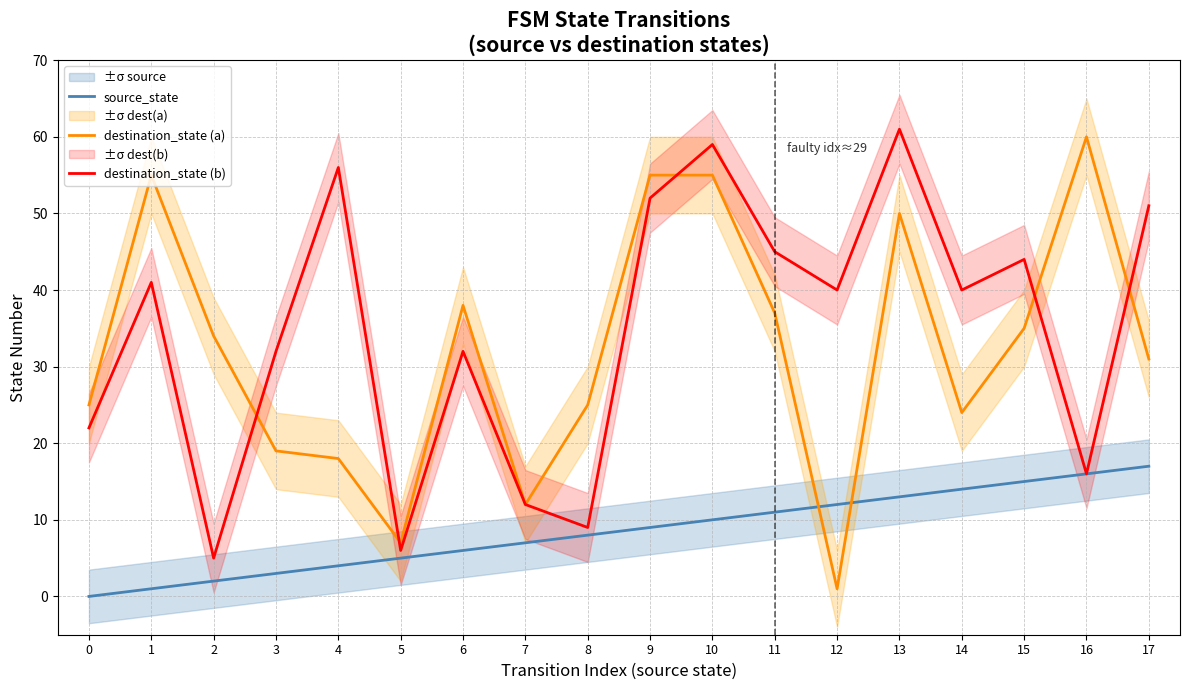

At 3, list the series in order from largest to smallest.

destination_state (b), destination_state (a), source_state